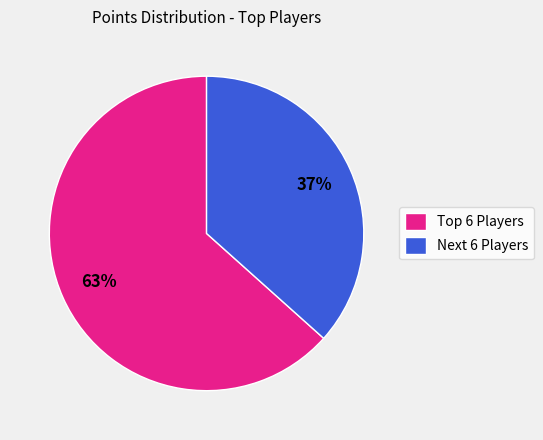

To the nearest percent, what is the average slice percentage?

50%